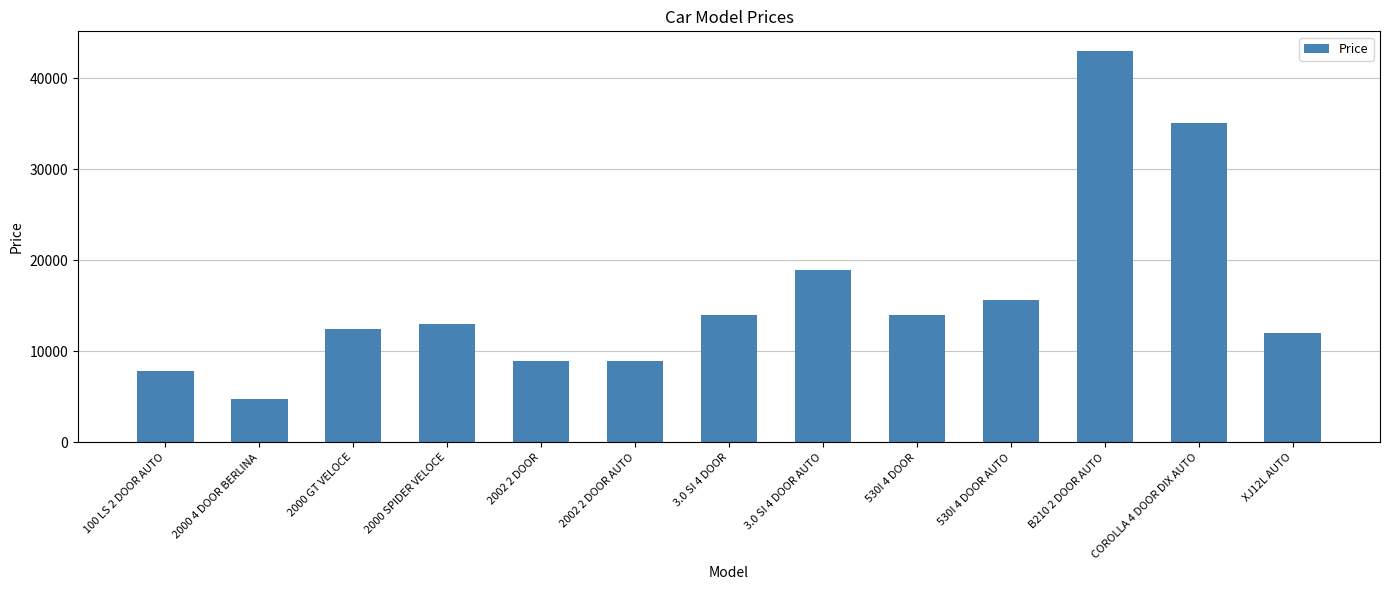

What is the change in value from 2000 4 DOOR BERLINA to 3.0 SI 4 DOOR AUTO?

+14140